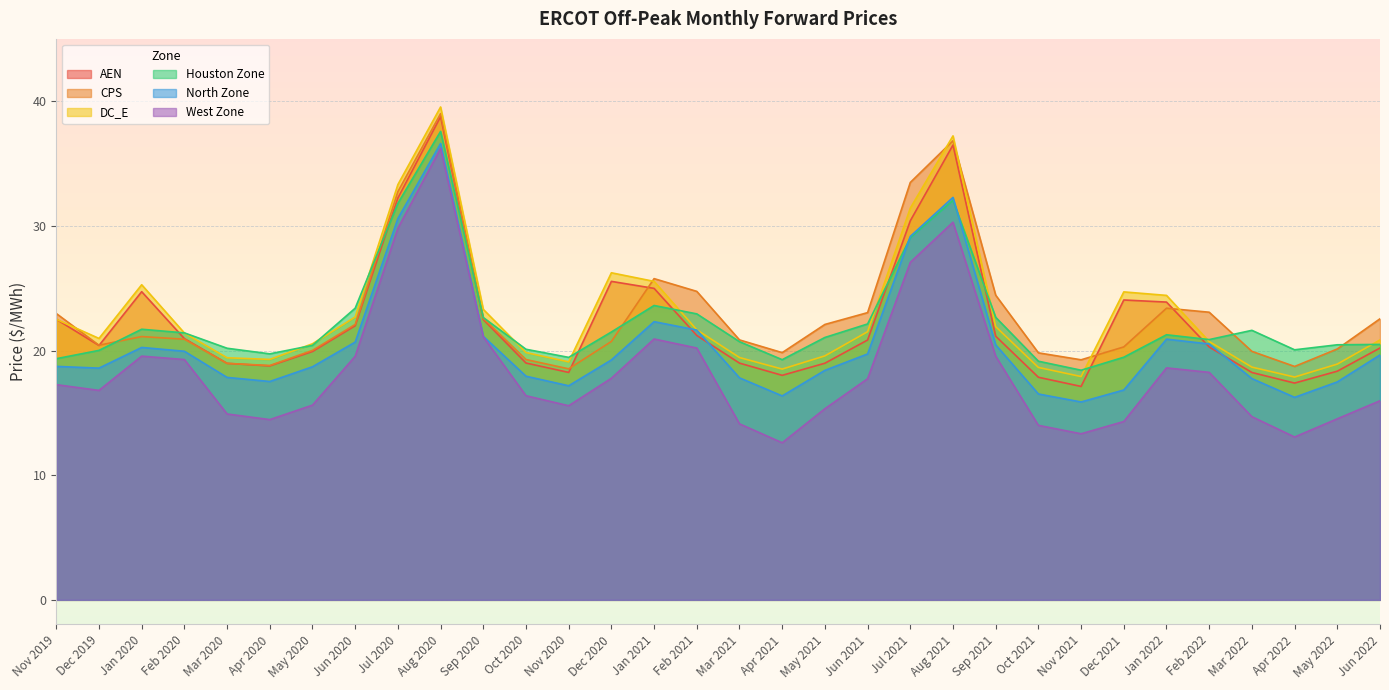

What is the value of the DC_E point at the 29th from the left?

18.7